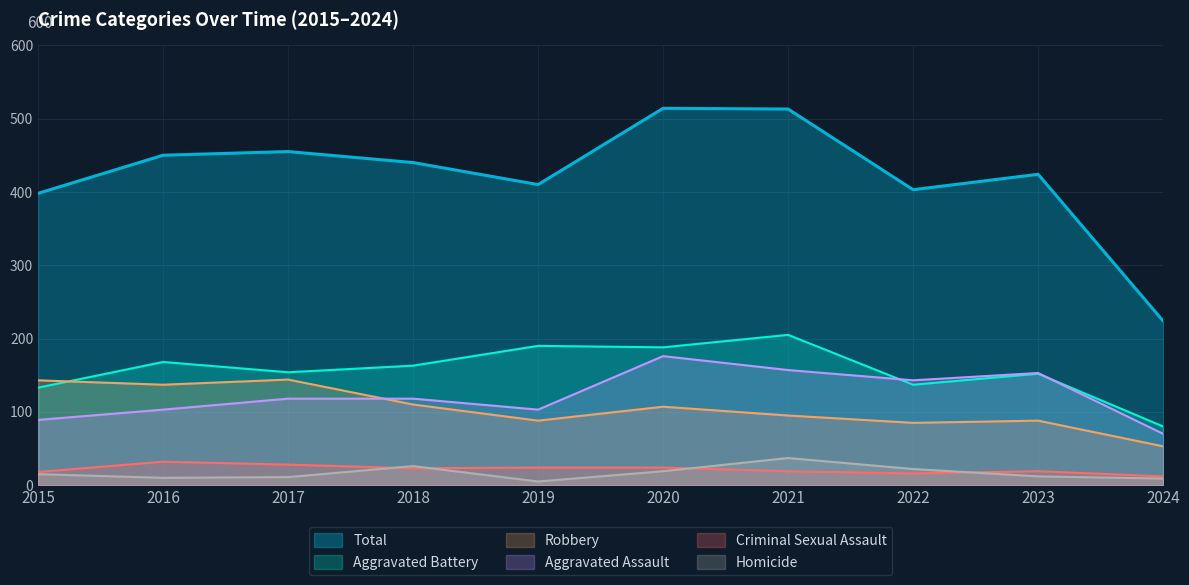

Where is the first local minimum for Aggravated Assault?

2019